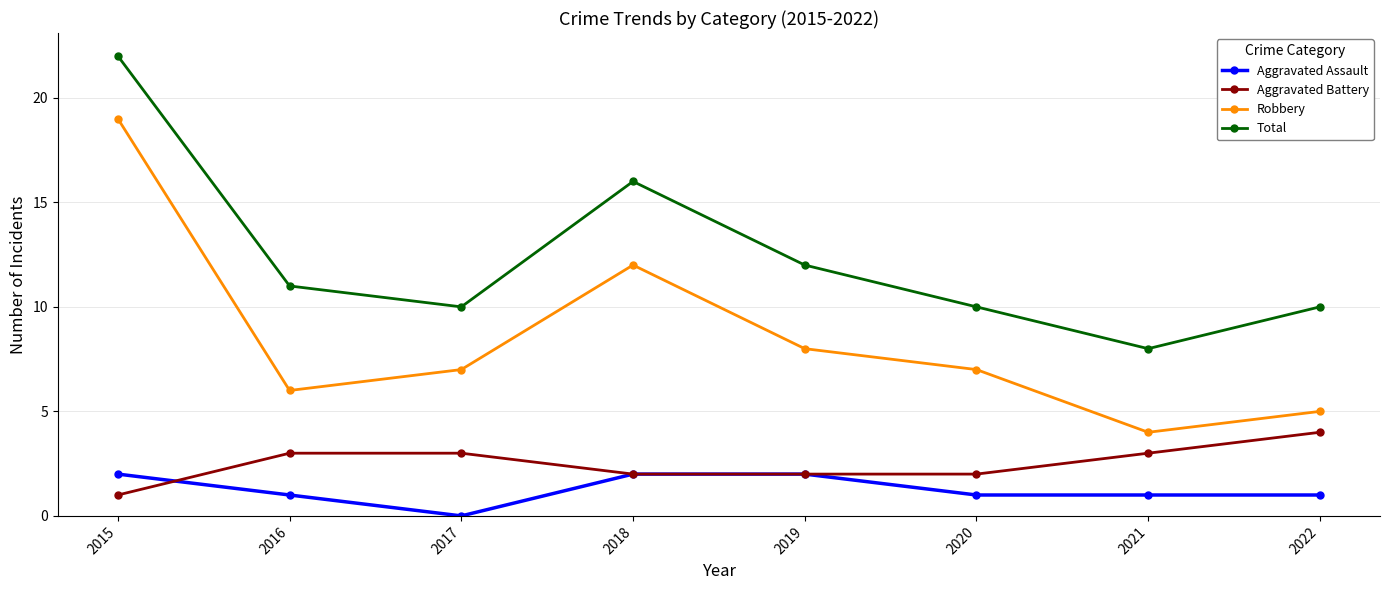

Does the chart display data point markers on the line(s)?

Yes